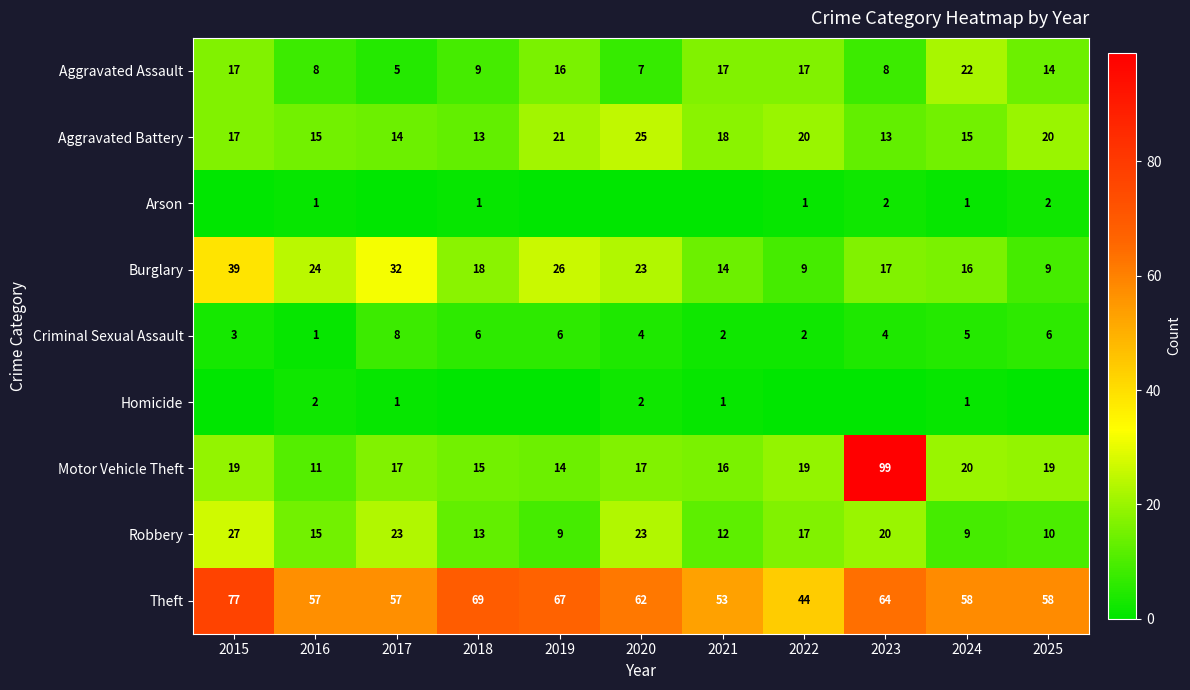

How many values in the Aggravated Assault series exceed 14?

5